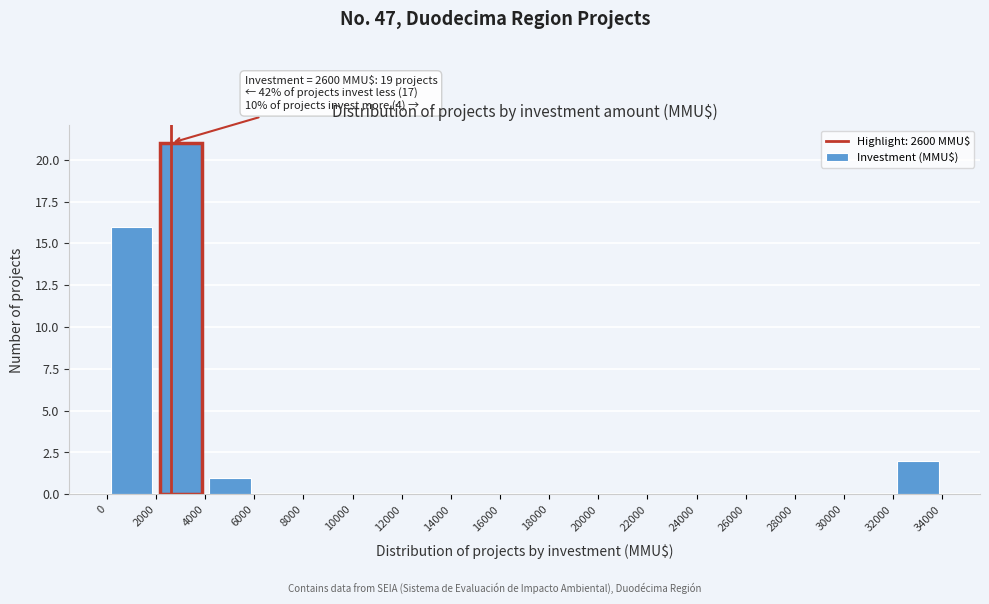

Over which range of the x-axis is the bar tallest?

2000 to 4000